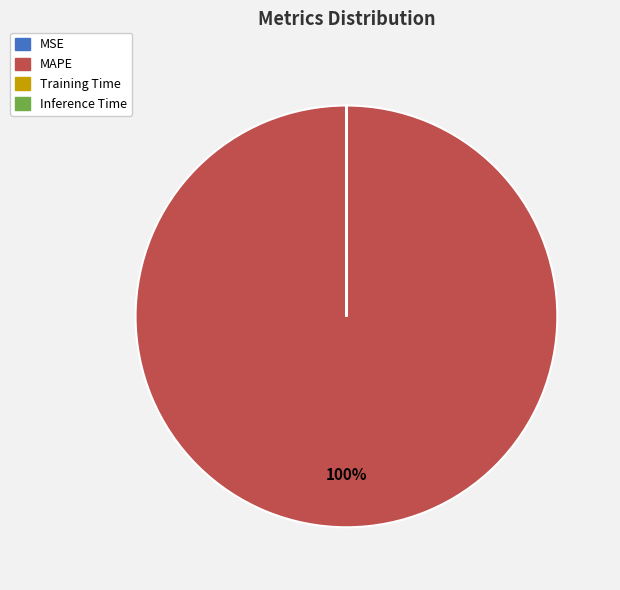

Does MAPE account for over 50% of the chart?

Yes